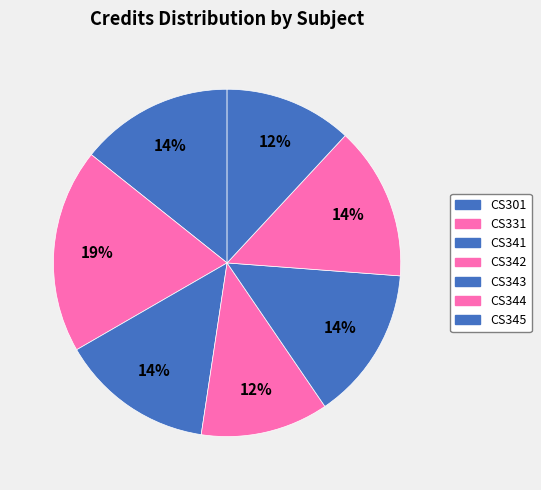

What is the largest slice in the pie chart?

CS331